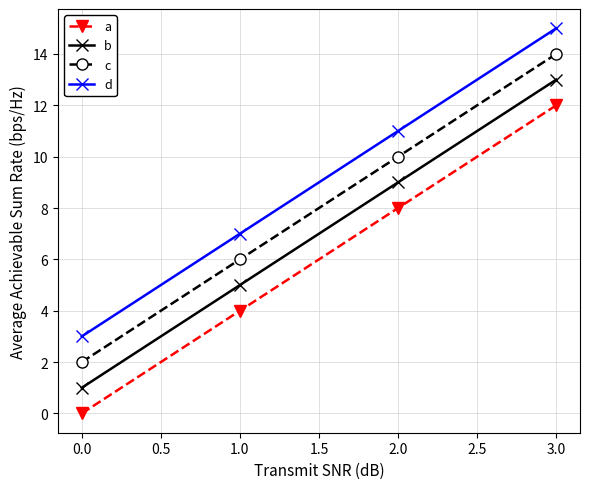

Rank the series by their average value, from lowest to highest.

a, b, c, d